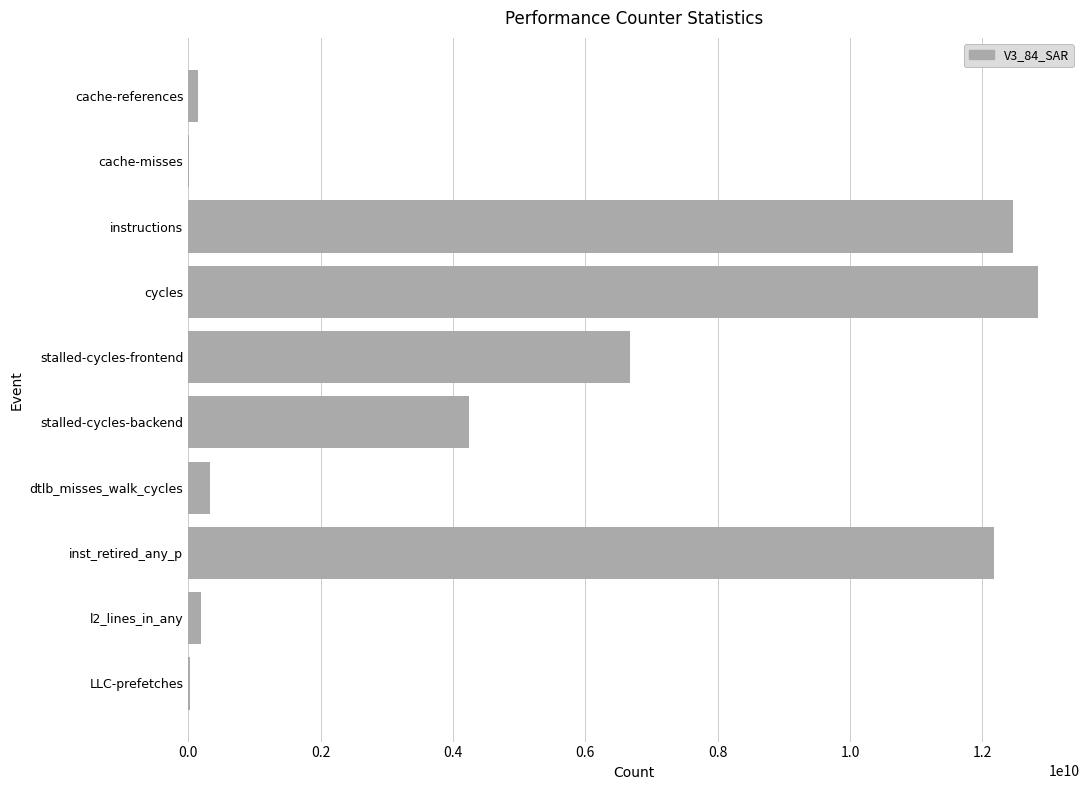

True or false: the data shows 12831933412 at cycles.

True